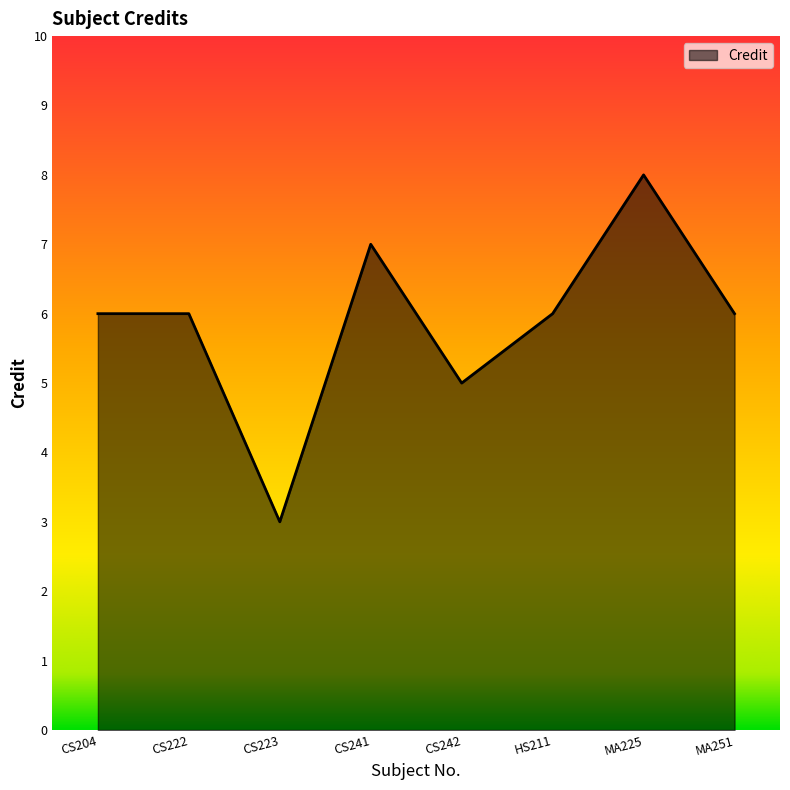

At which category does the chart reach its peak across all series?

MA225